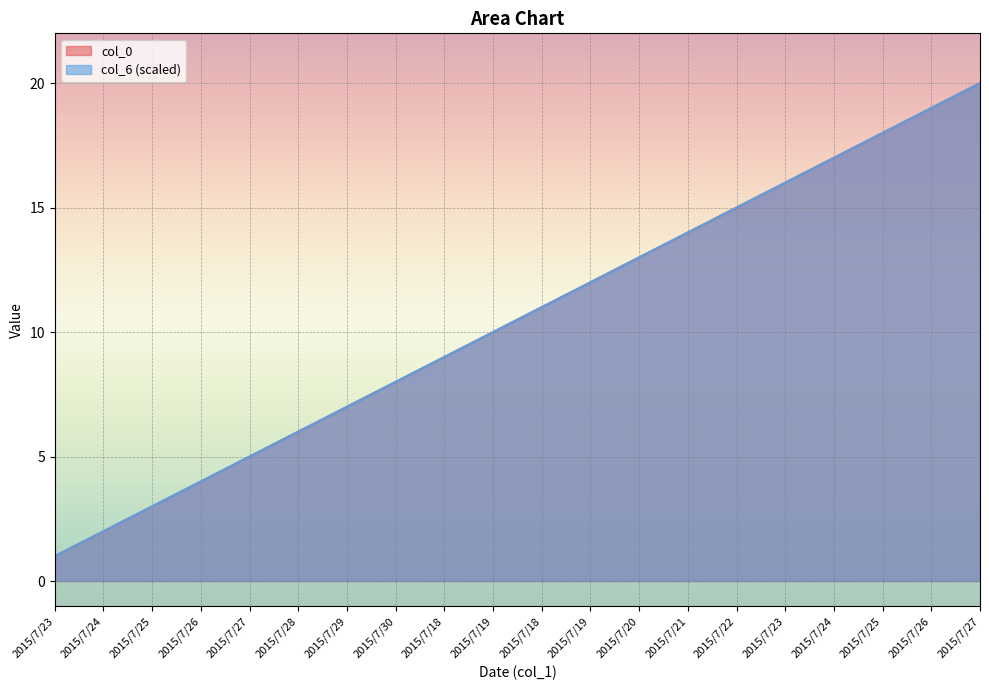

Between 2015/7/18 and 2015/7/19, which series saw the biggest shift?

col_0